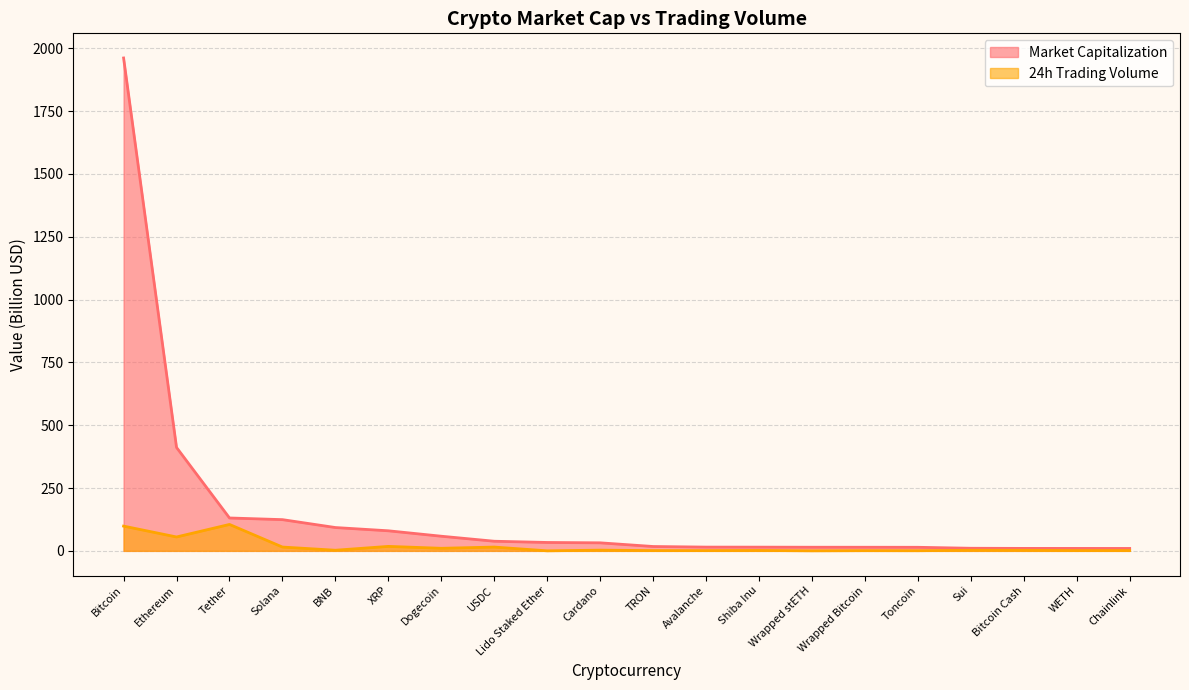

What position from the left is Bitcoin Cash?

18